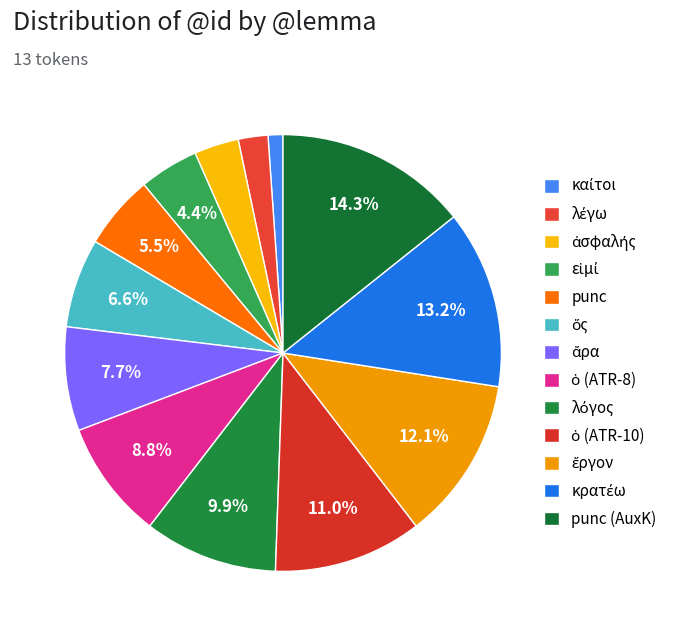

Is it true that ἄρα is 8% of the pie?

True